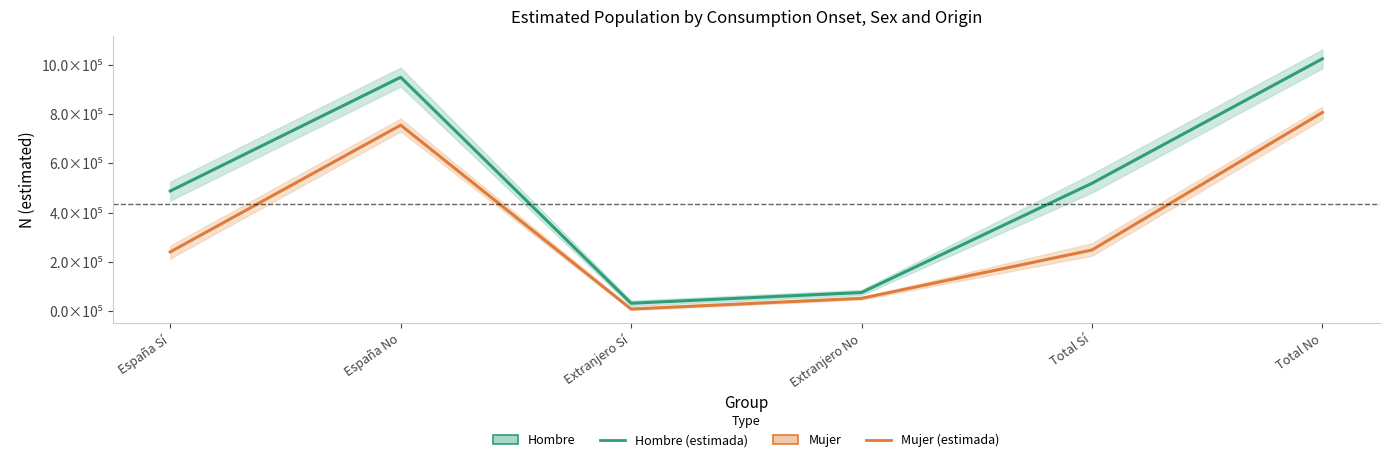

What position from the left is España No?

2